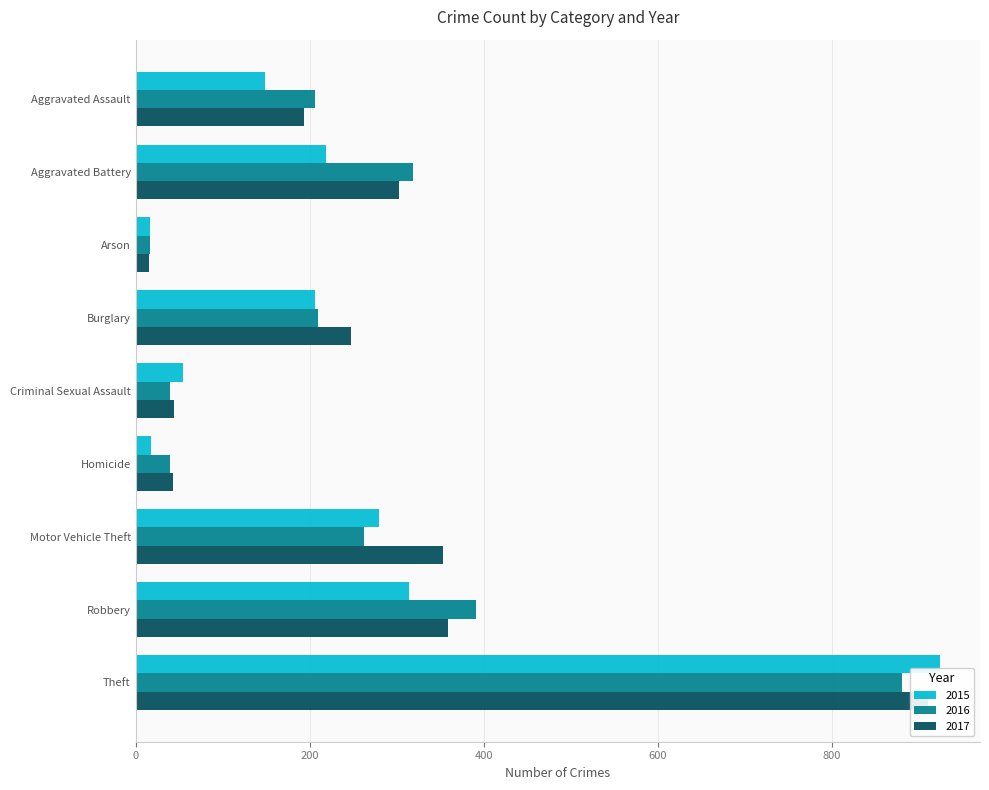

Does the chart contain stacked bars?

No